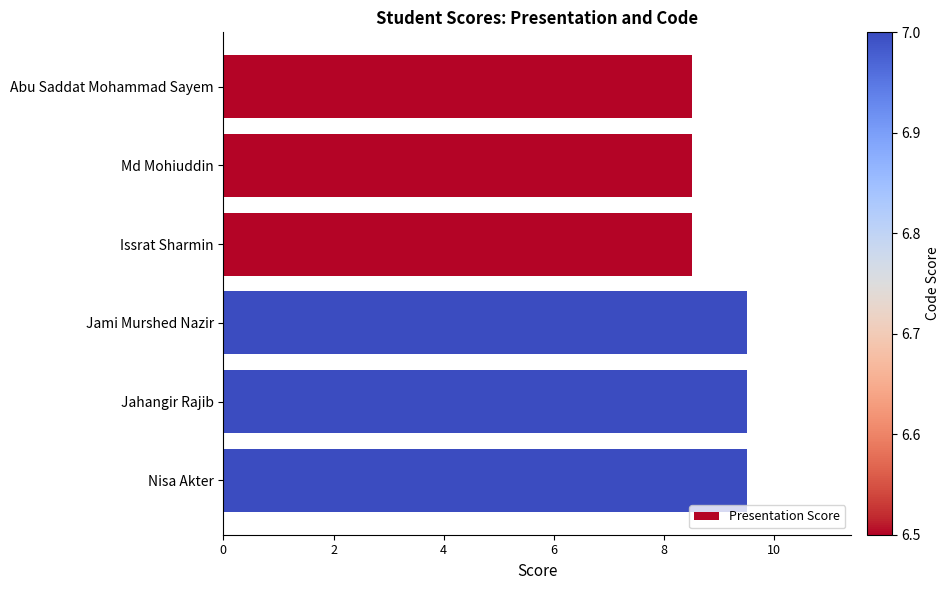

What is the difference between the second highest and second lowest values?

1.0